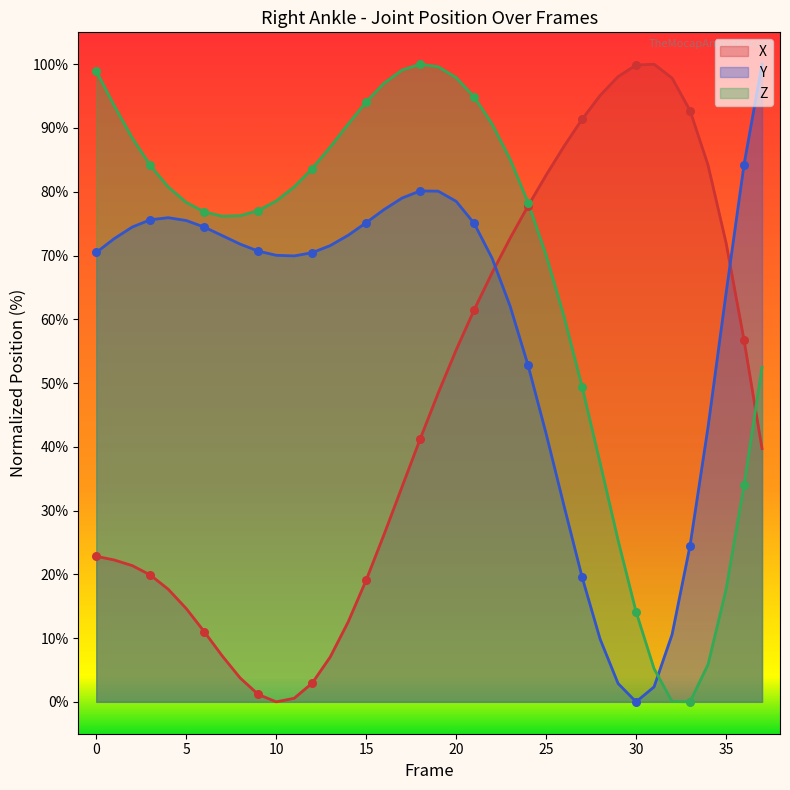

At how many categories does at least one series exceed 19?

38